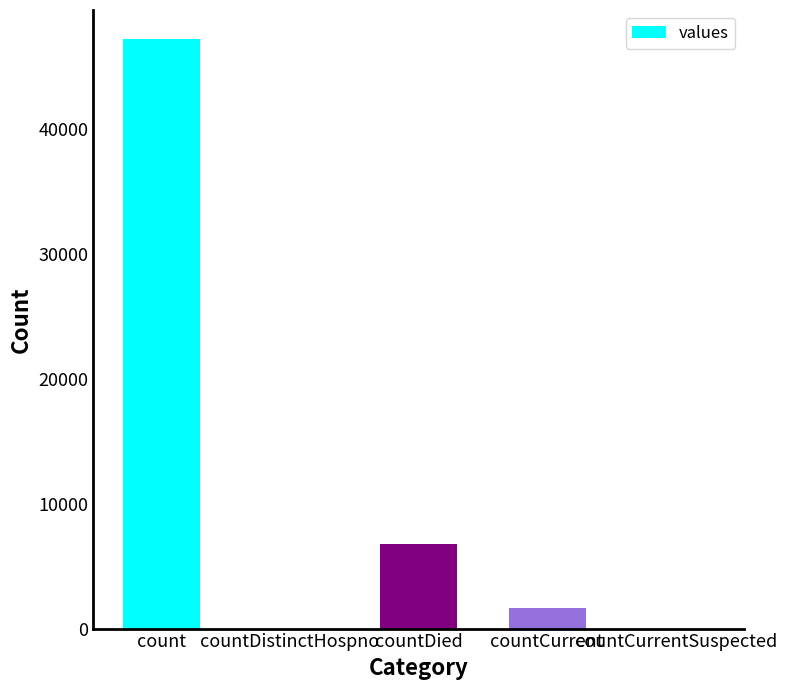

Where does the data first go above 1626?

count